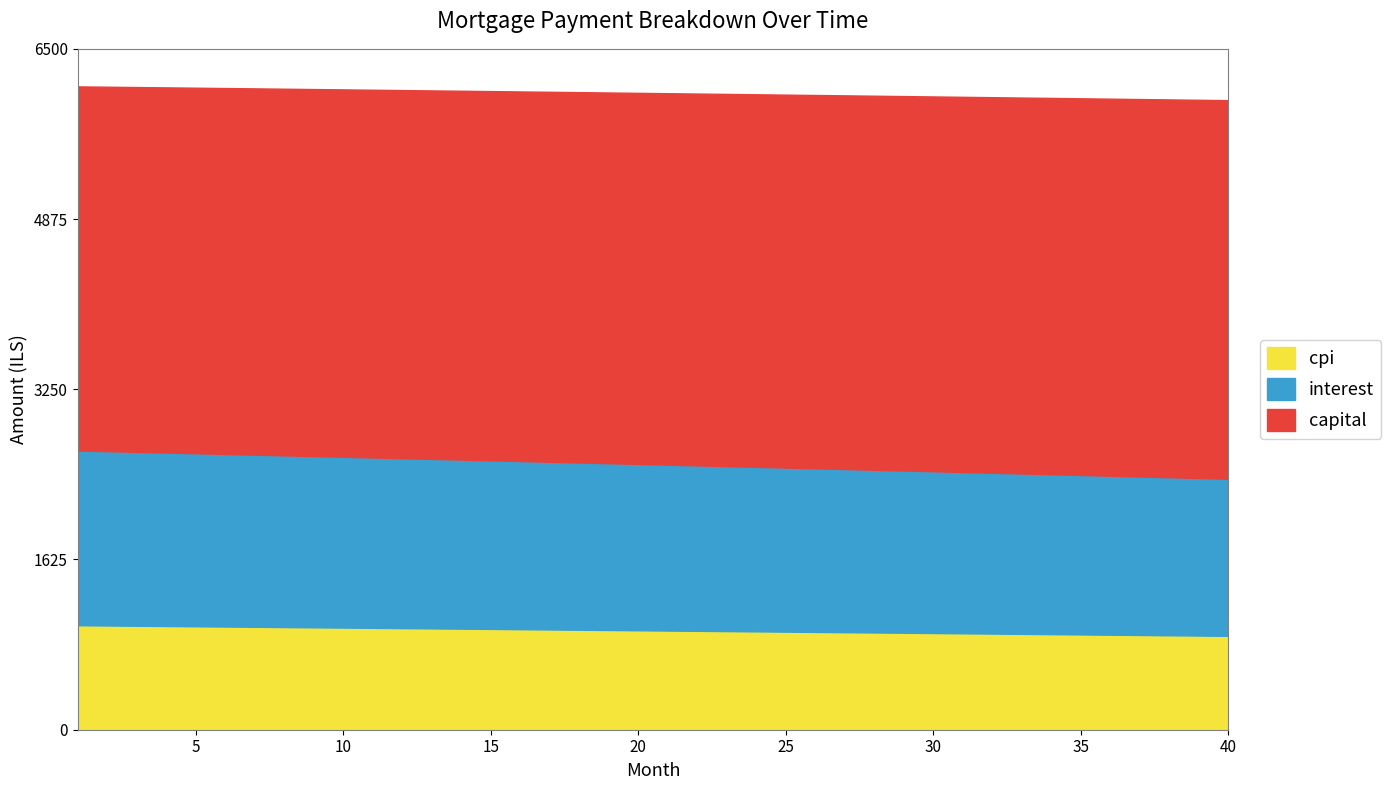

List the series in order of their overall mean, highest first.

capital, interest, cpi